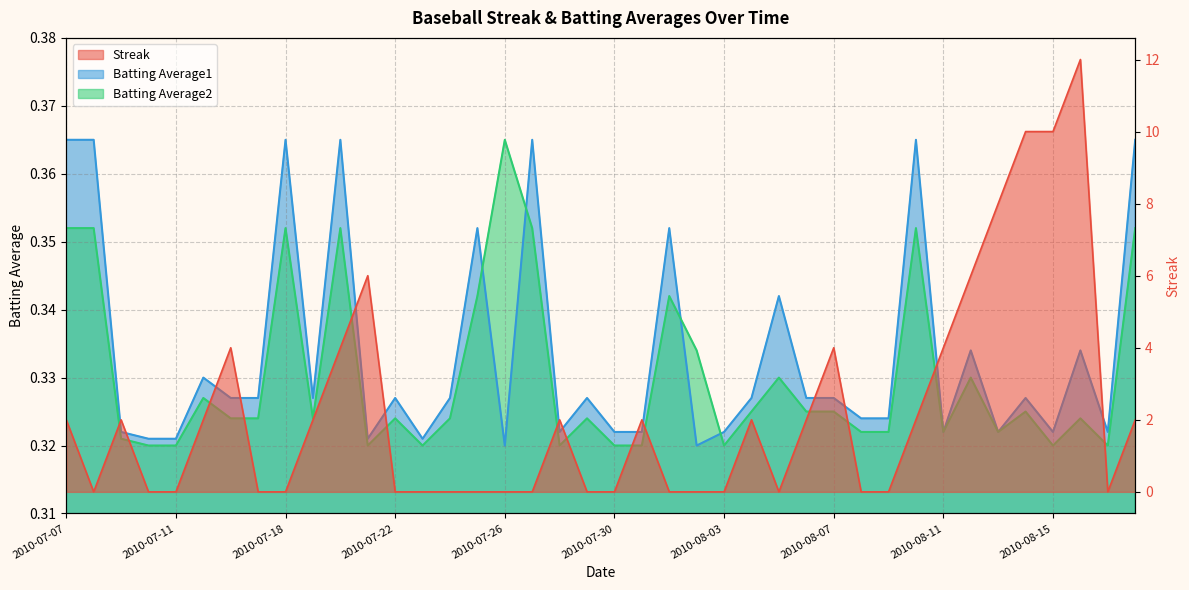

What is the approximate value of Batting Average2 at 2010-07-22?

0.3